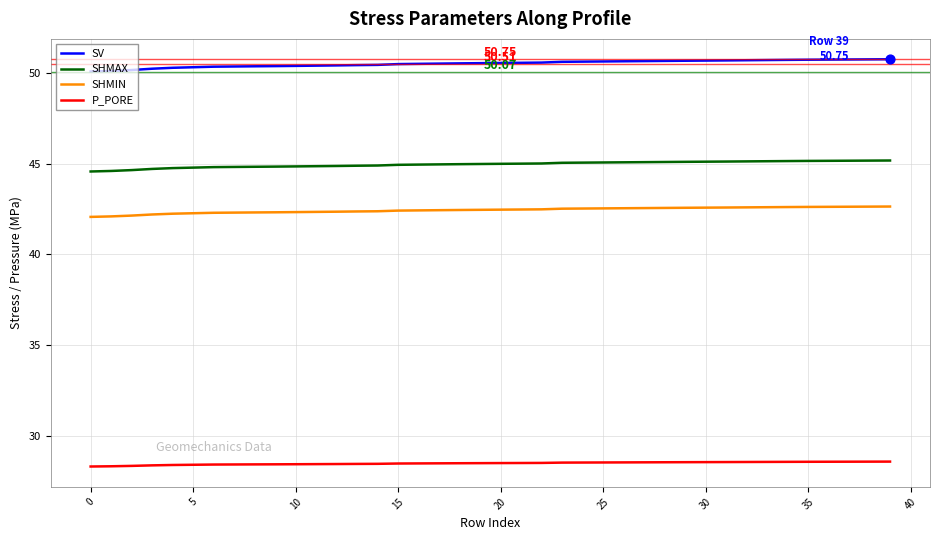

Which series has the largest total across all categories?

SV